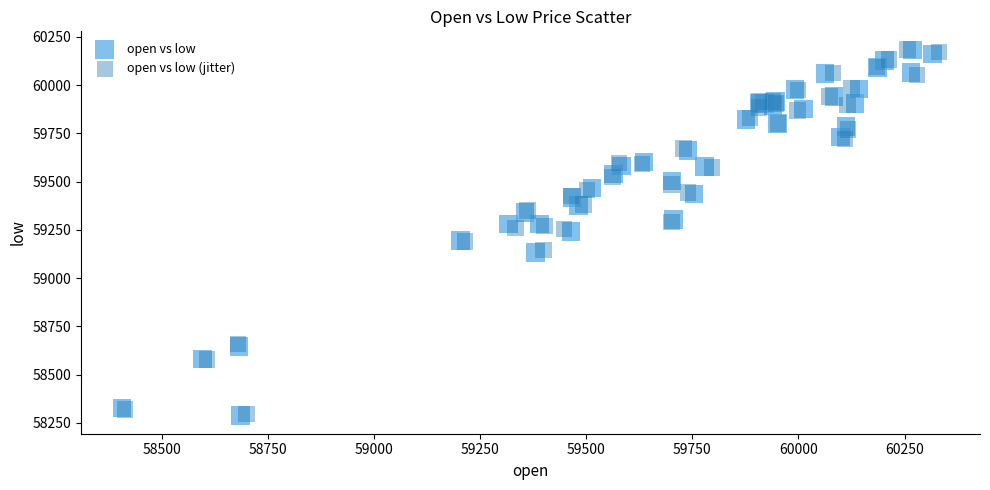

What are all the series names shown in the legend?

open vs low, open vs low (jitter)